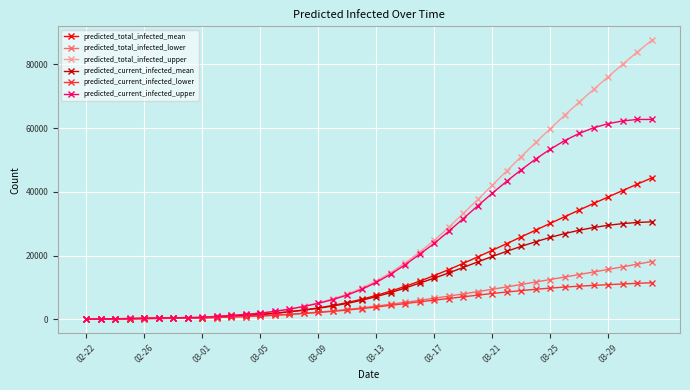

Does the chart display data point markers on the line(s)?

Yes